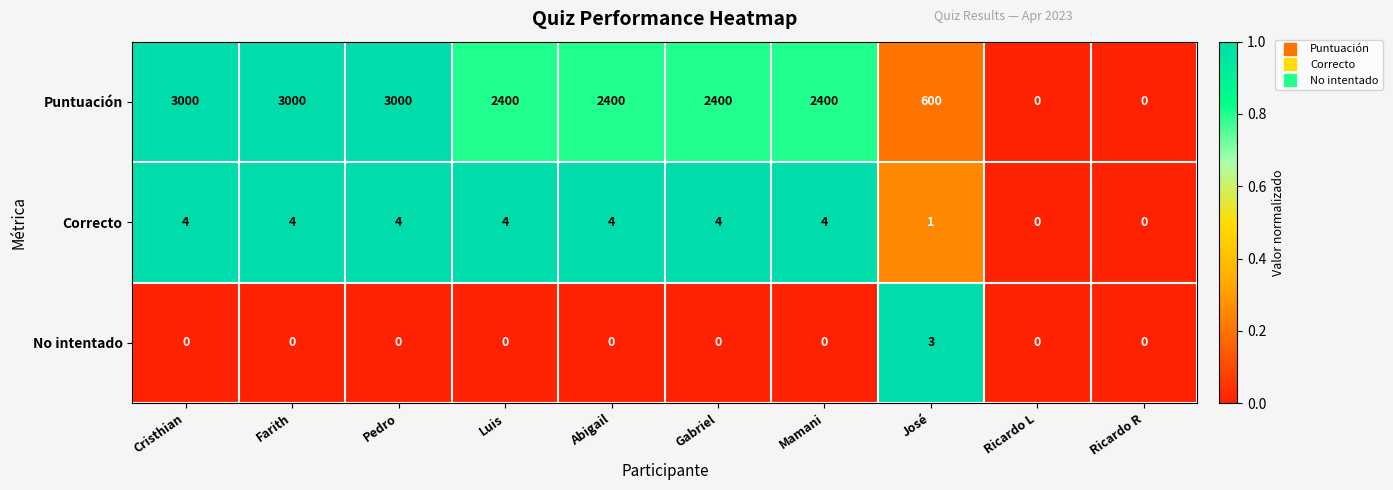

What is the maximum value shown in the chart?

3000